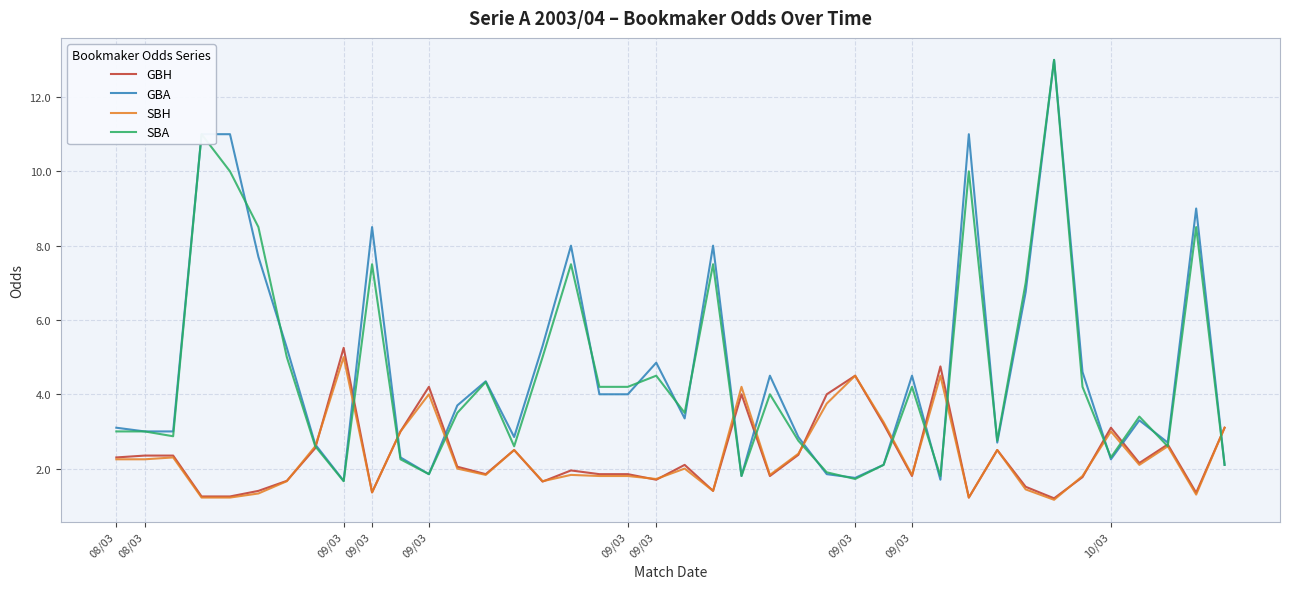

What is the lowest value of the SBH series?

1.2